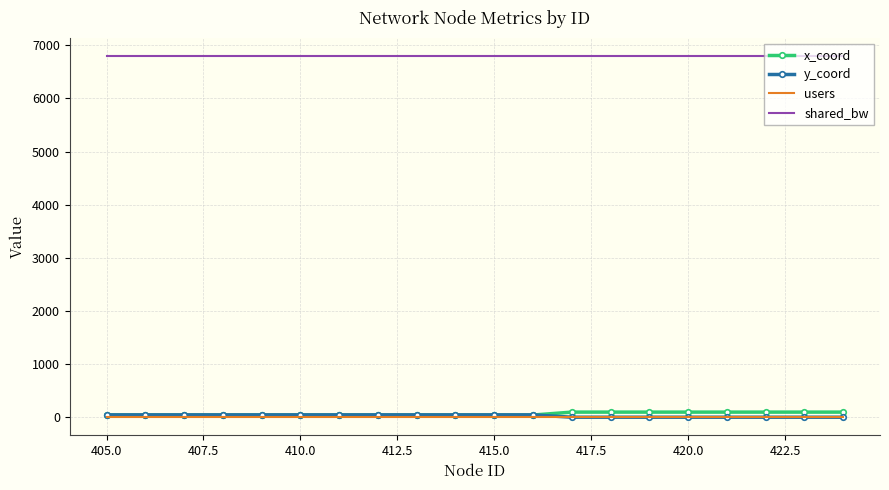

Count the number of categories in the chart.

20